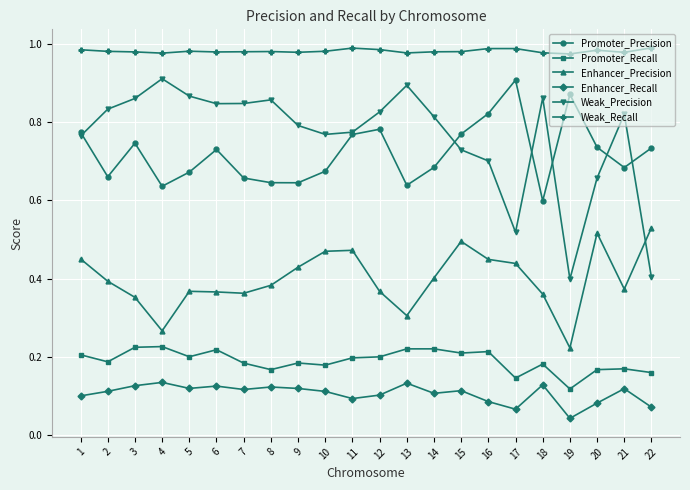

Where is Promoter_Recall nearest to the value 0?

19